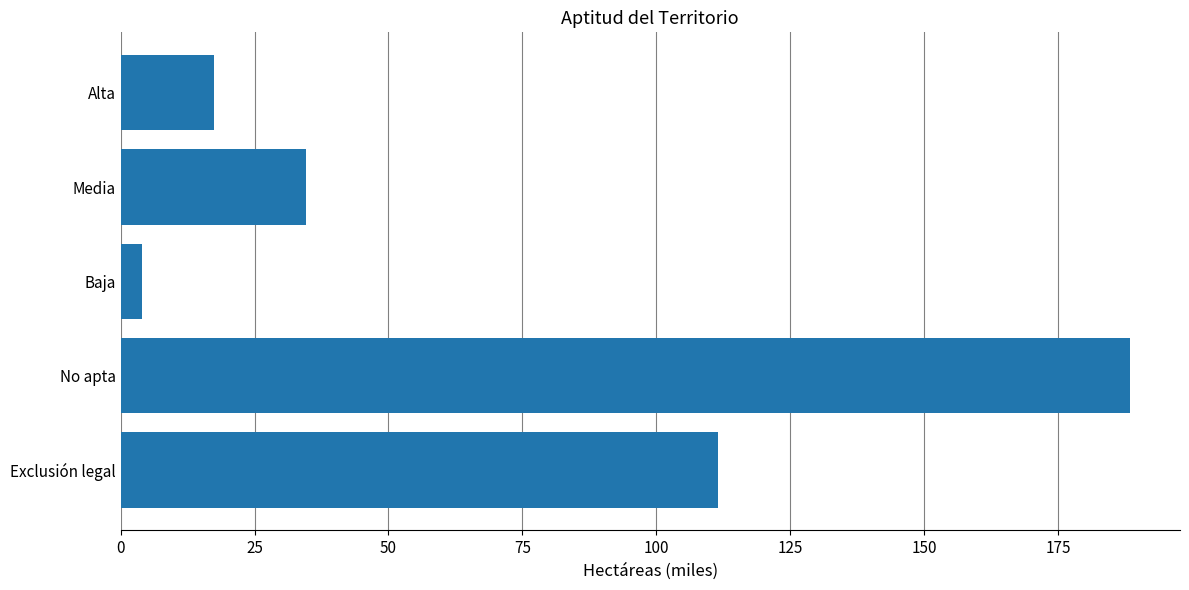

What is the smallest value displayed?

4.1